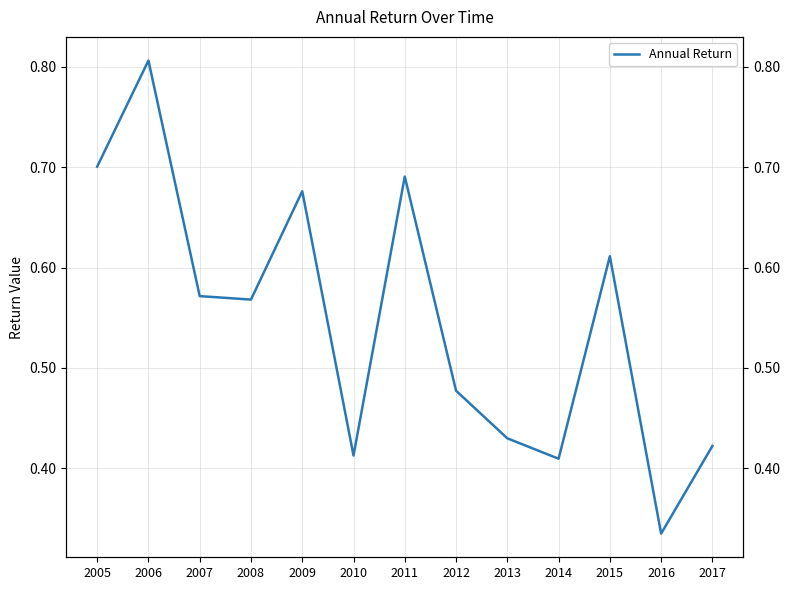

Reading left to right, list all the values displayed in this chart.

2005=0.7	2006=0.8	2007=0.6	2008=0.6	2009=0.7	2010=0.4	2011=0.7	2012=0.5	2013=0.4	2014=0.4	2015=0.6	2016=0.3	2017=0.4